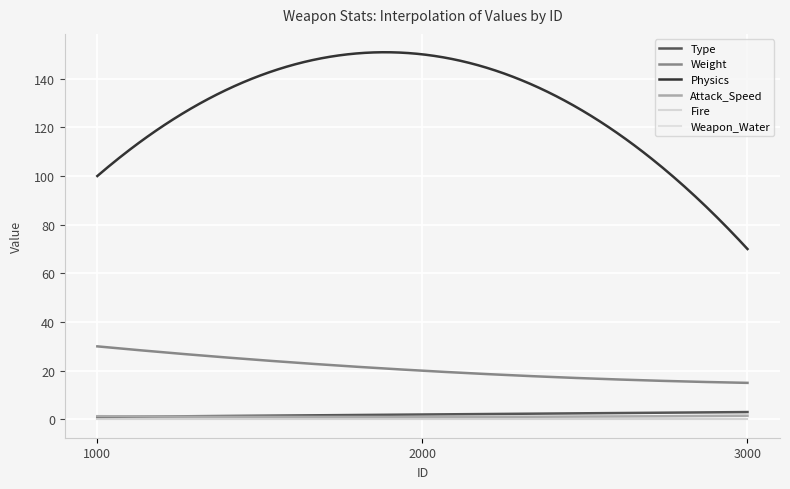

How many categories are shown in the chart?

3